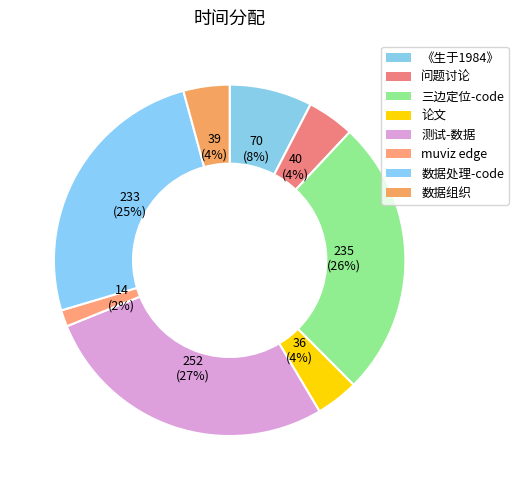

How many slices are in this pie chart?

8